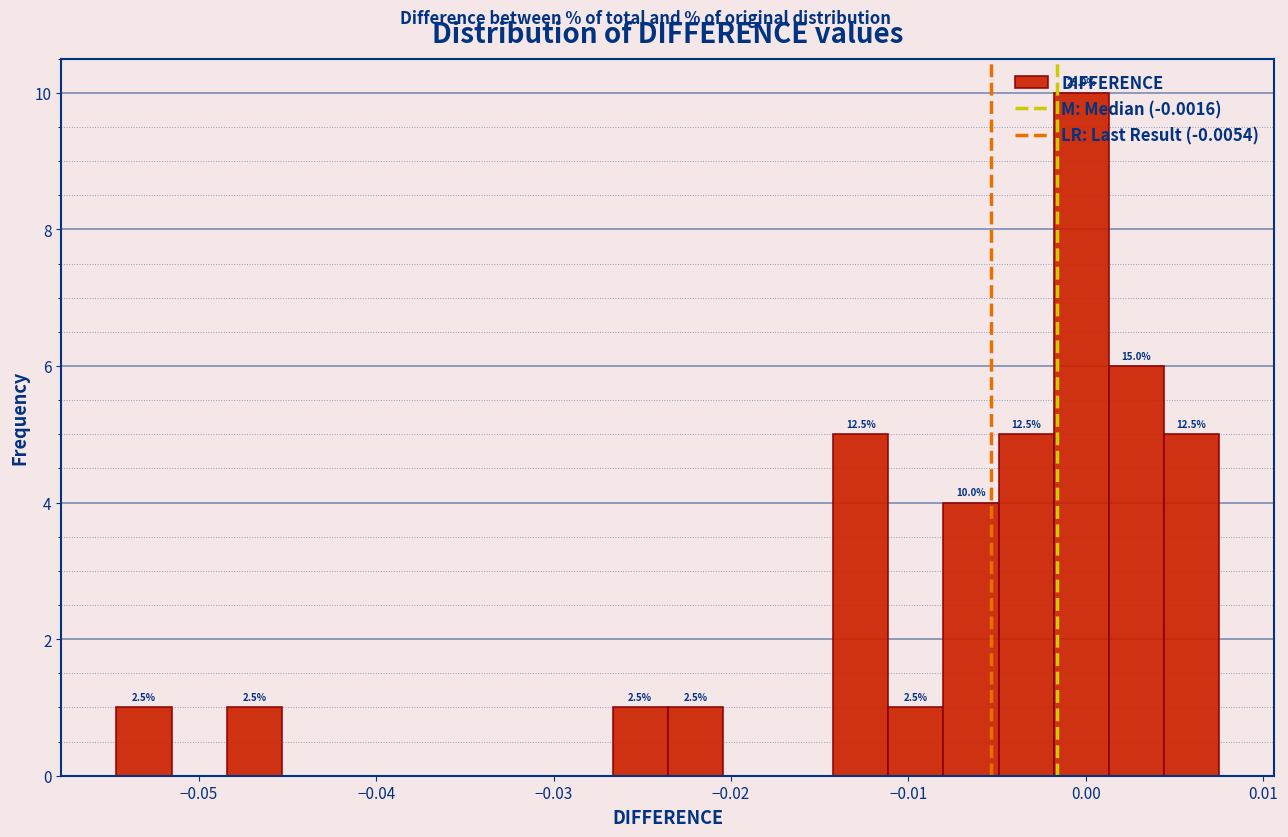

Around what value on the x-axis is the tallest bar? Give the approximate position of its centre, as read against the axis.

0.000